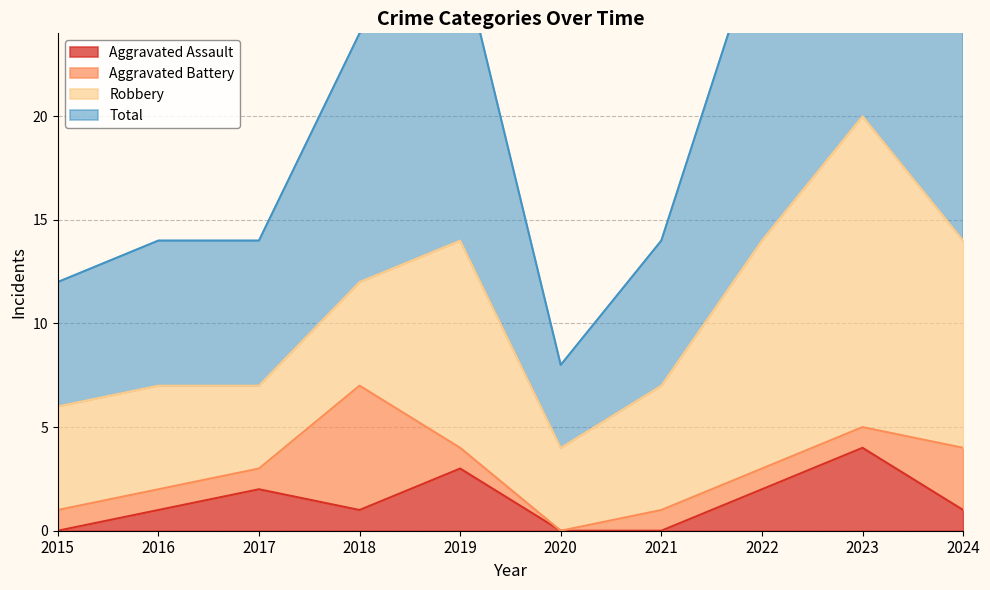

True or false: Total and Aggravated Assault intersect in this chart.

False